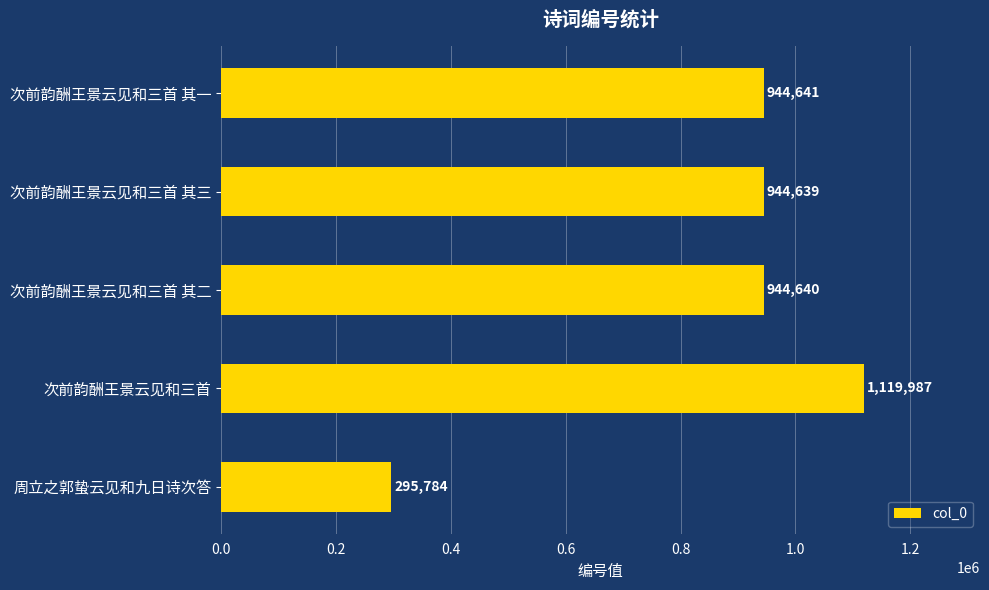

What is the difference between the maximum and minimum values?

824203